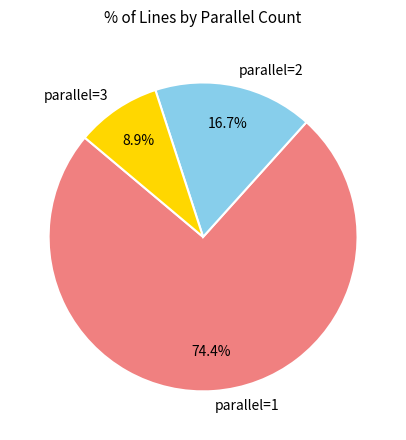

Rank the categories by value from lowest to highest.

parallel=3, parallel=2, parallel=1